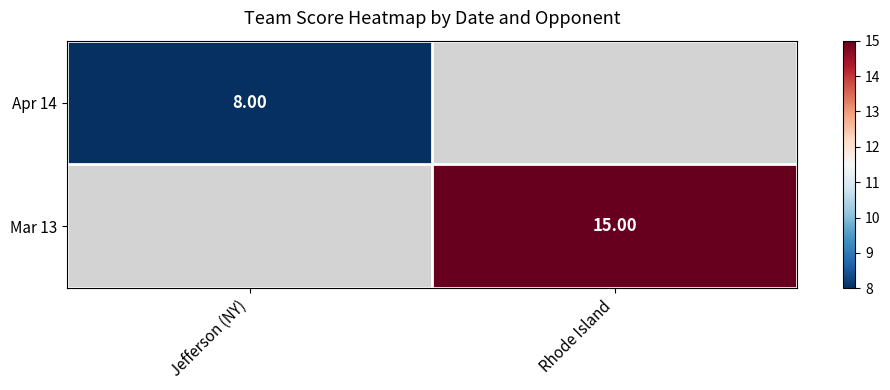

How many distinct data groups are displayed?

2